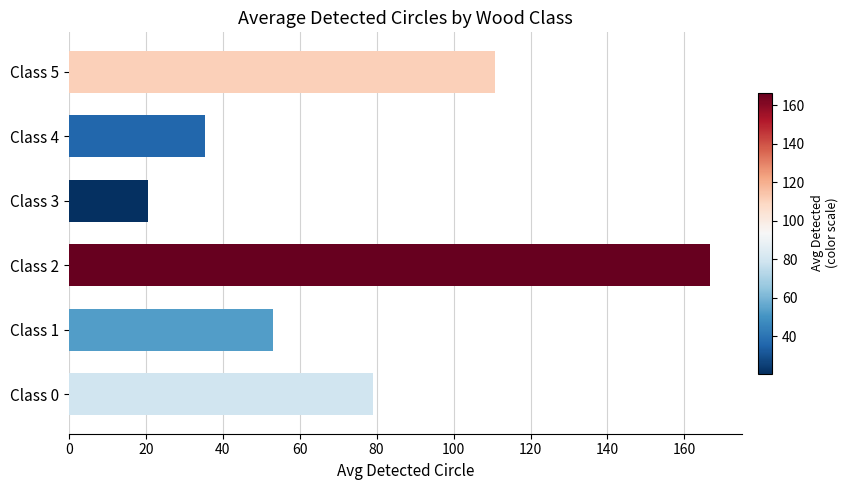

What value does the data have at Class 3?

20.5